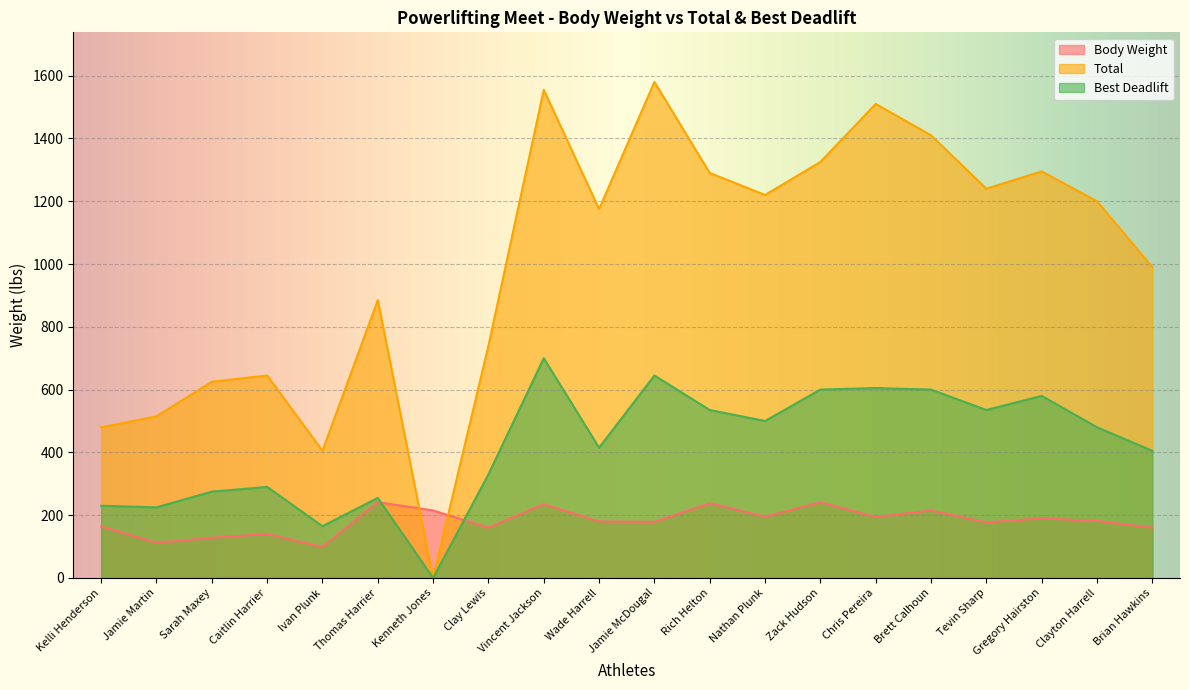

What is the difference between the Total values at Nathan Plunk and Caitlin Harrier?

575.0